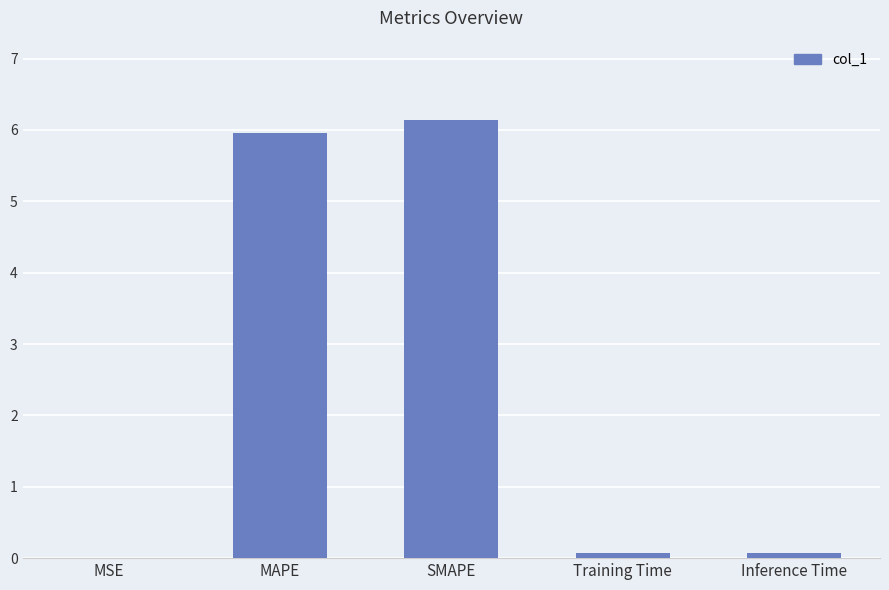

At which category does the chart reach its peak across all series?

SMAPE